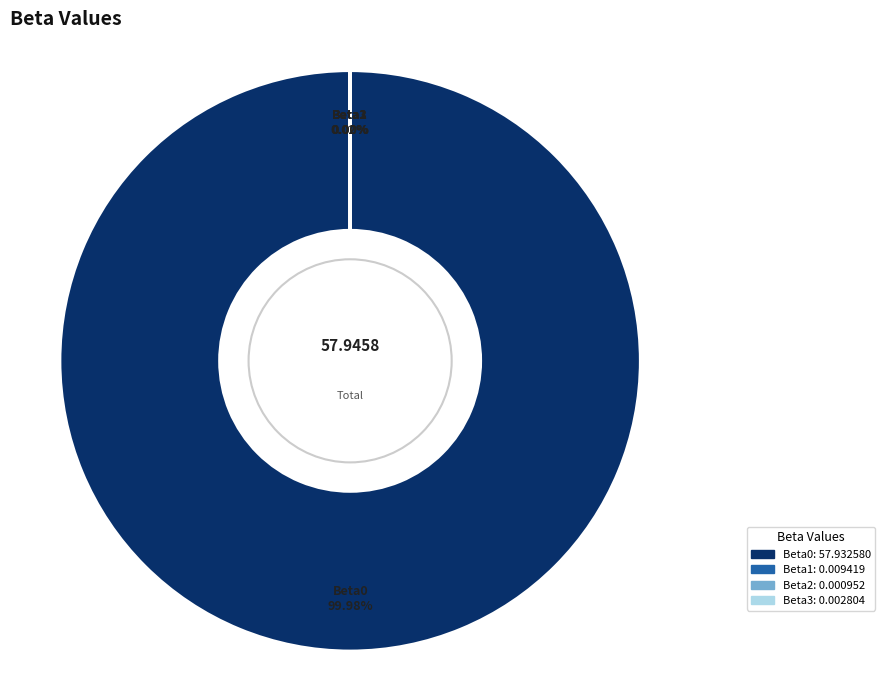

To the nearest percent, what is the average slice percentage?

25%